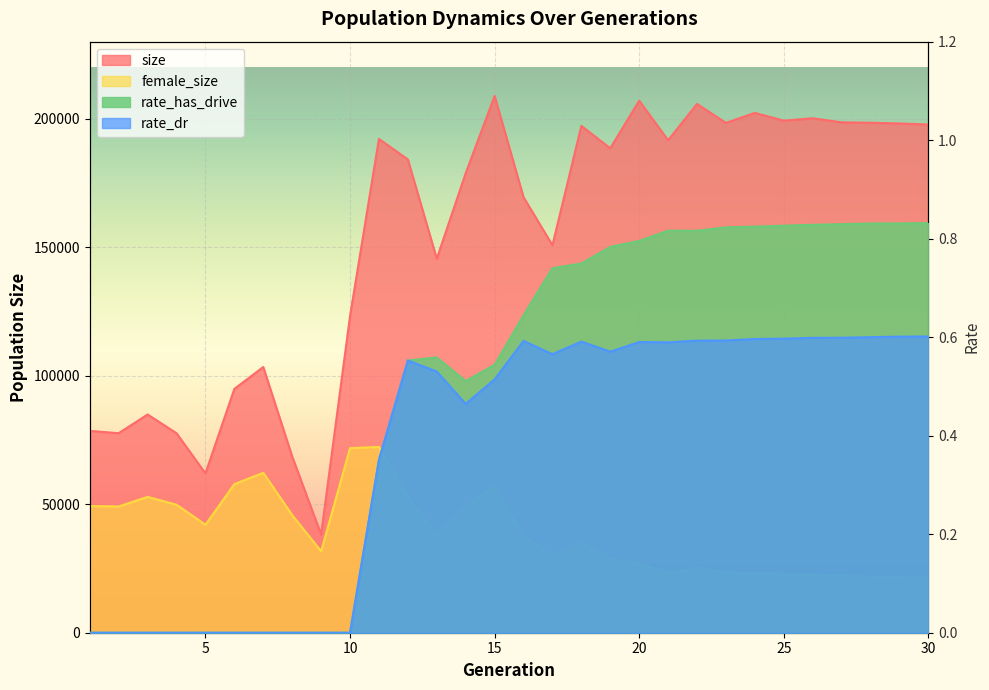

Reading left to right, transcribe all the data shown in this chart.

size: 1=78540.0	2=77642.0	3=84919.0	4=77630.0	5=62004.0	6=94894.0	7=103395.0	8=68574.0	9=38223.0	10=123238.0	11=192156.0	12=184167.0	13=145542.0	14=178826.0	15=208870.0	16=169480.0	17=150799.0	18=197231.0	19=188513.0	20=207049.0	21=191641.0	22=205777.0	23=198396.0	24=202280.0	25=199266.0	26=200196.0	27=198613.0	28=198454.0	29=198177.0	30=197767.0
female_size: 1=49302.0	2=49132.0	3=52857.0	4=49812.0	5=42020.0	6=57838.0	7=62233.0	8=45775.0	9=31706.0	10=71839.0	11=72285.0	12=52923.0	13=37845.0	14=49146.0	15=56969.0	16=37573.0	17=29839.0	18=34950.0	19=28688.0	20=26872.0	21=23242.0	22=25152.0	23=23533.0	24=22989.0	25=22820.0	26=22473.0	27=22146.0	28=21814.0	29=21689.0	30=21507.0
rate_has_drive: 1=0.0	2=0.0	3=0.0	4=0.0	5=0.0	6=0.0	7=0.0	8=0.0	9=0.0	10=0.0	11=0.4	12=0.6	13=0.6	14=0.5	15=0.5	16=0.6	17=0.7	18=0.7	19=0.8	20=0.8	21=0.8	22=0.8	23=0.8	24=0.8	25=0.8	26=0.8	27=0.8	28=0.8	29=0.8	30=0.8
rate_dr: 1=0.0	2=0.0	3=0.0	4=0.0	5=0.0	6=0.0	7=0.0	8=0.0	9=0.0	10=0.0	11=0.4	12=0.6	13=0.5	14=0.5	15=0.5	16=0.6	17=0.6	18=0.6	19=0.6	20=0.6	21=0.6	22=0.6	23=0.6	24=0.6	25=0.6	26=0.6	27=0.6	28=0.6	29=0.6	30=0.6